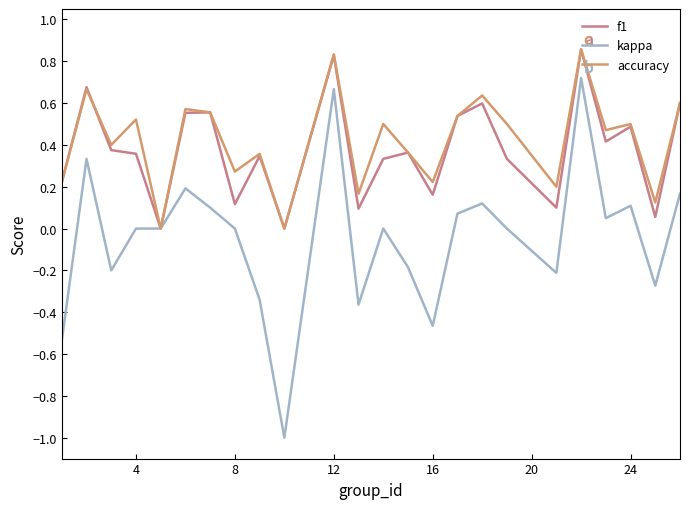

Which series has the widest spread of values?

kappa